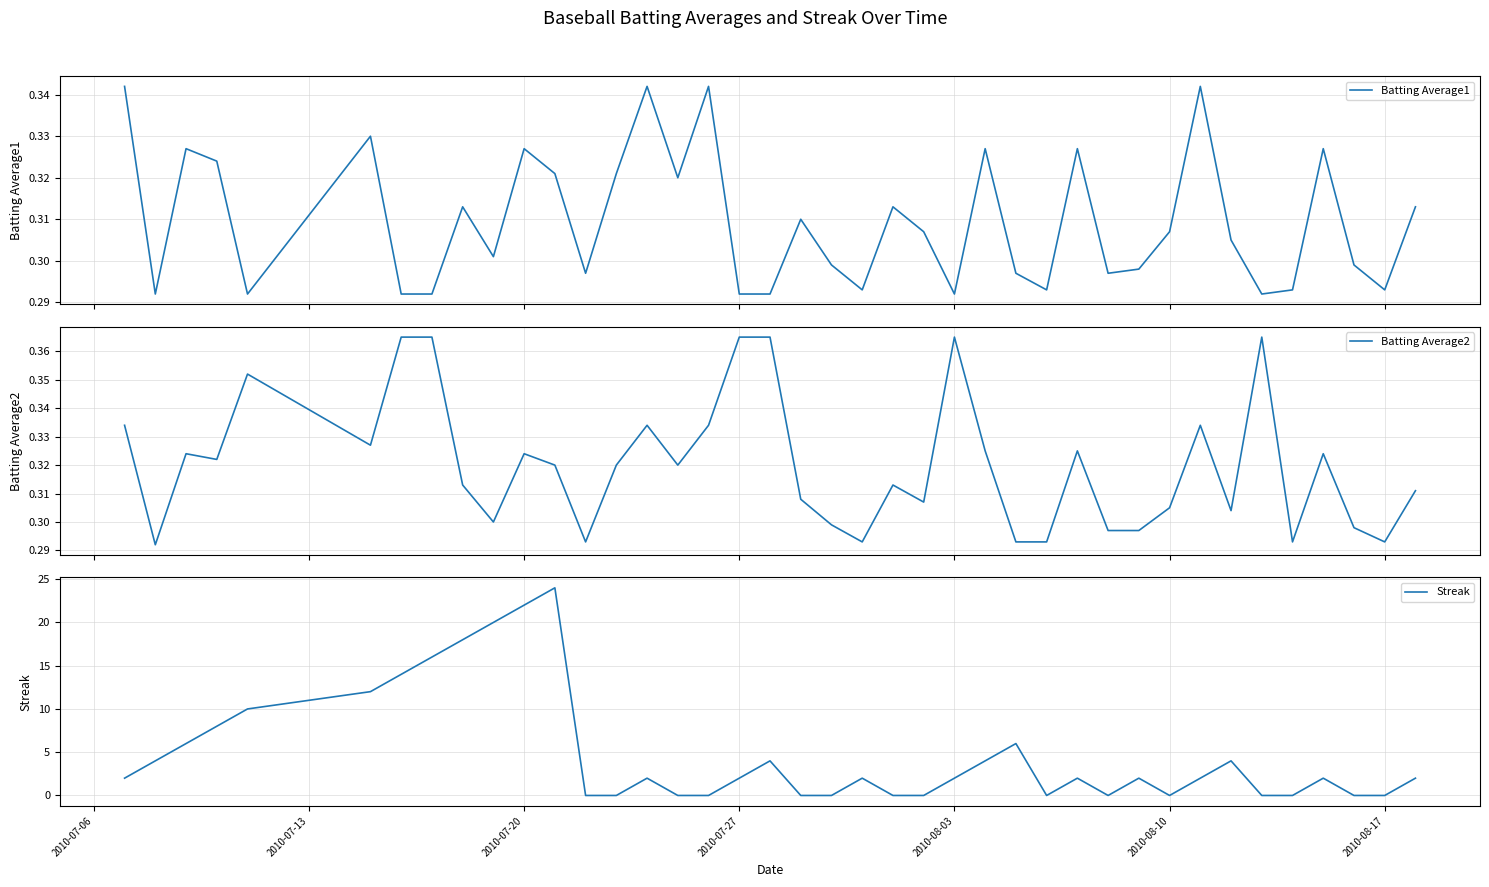

True or false: Streak has a value of -11 at 2010-08-10.

False